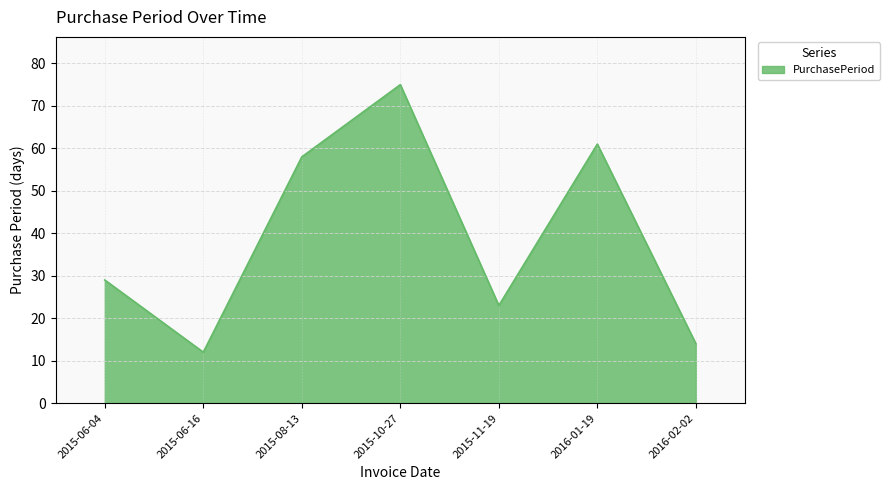

What is the difference between the maximum and second lowest values?

61